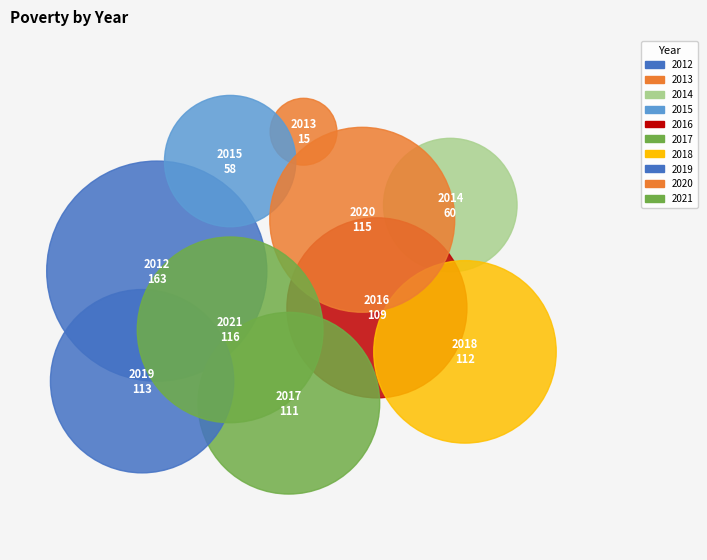

Does any single category account for the majority?

No